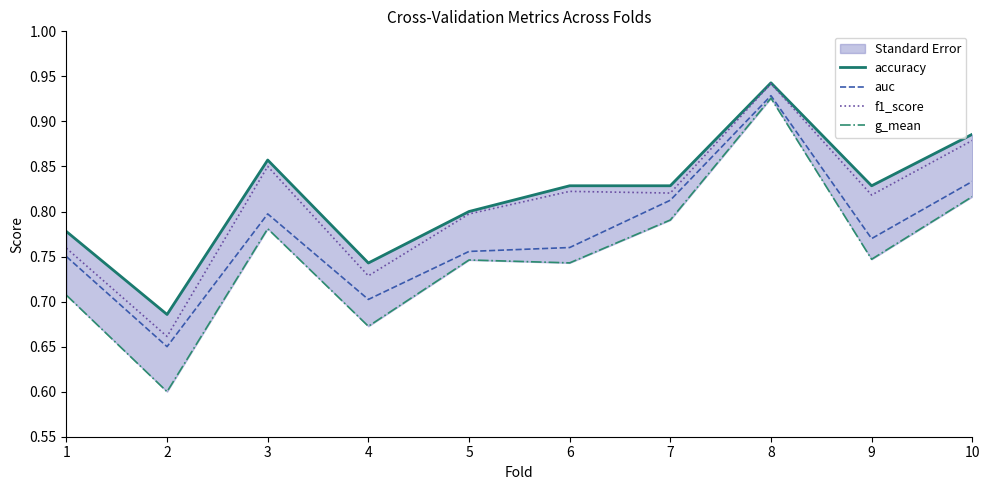

What is the average value of the g_mean series?

0.8